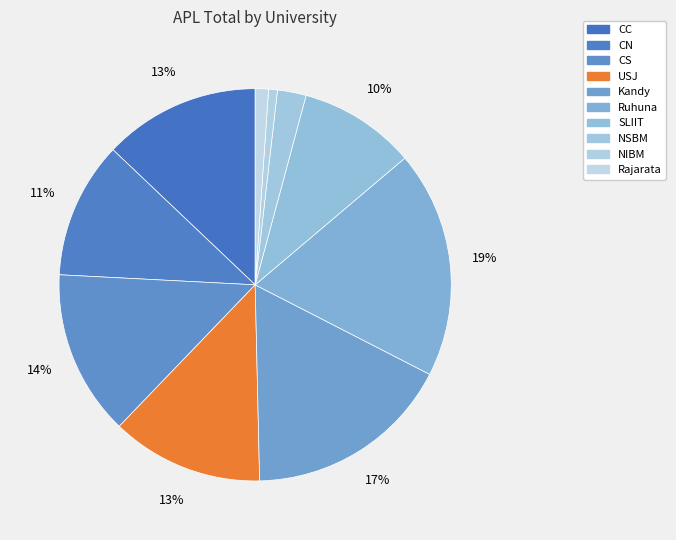

How many segments does this pie chart have?

10